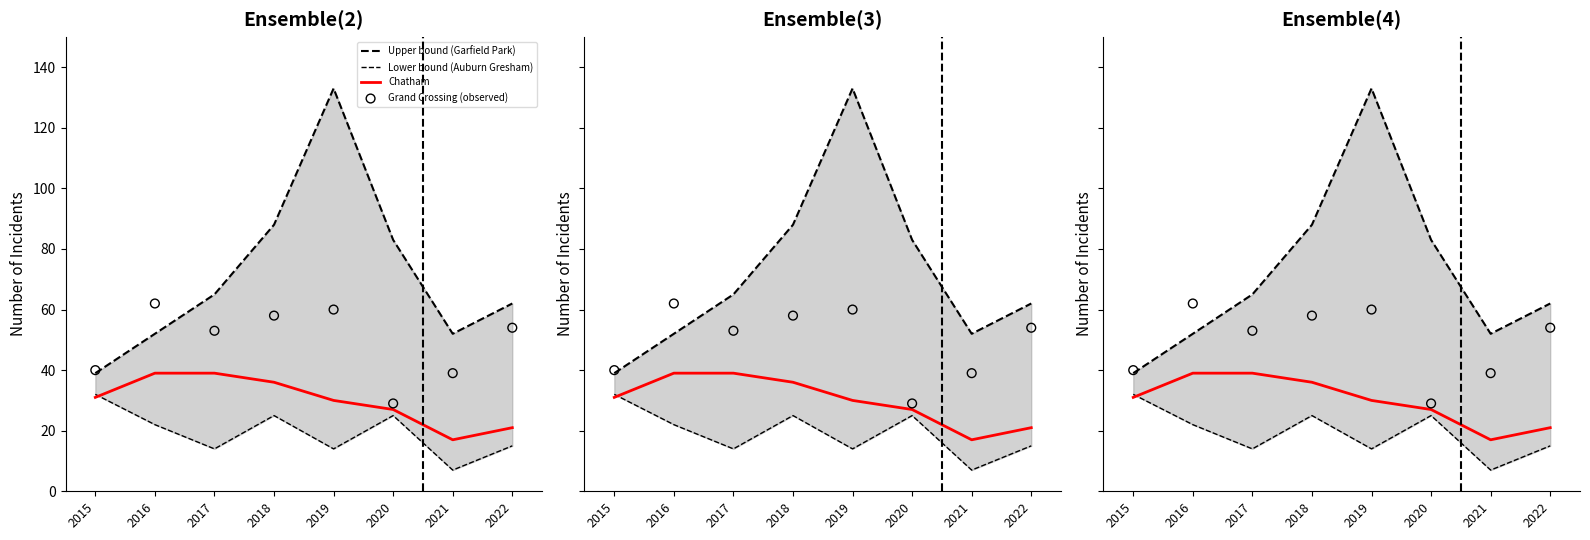

Which series reaches the maximum Y coordinate?

Upper bound (Garfield Park)